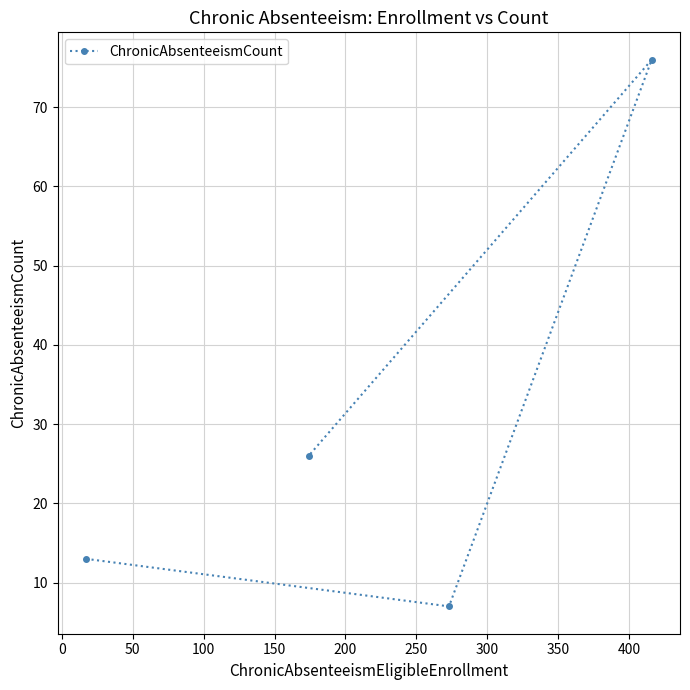

What is the difference between the second highest and minimum values?

19